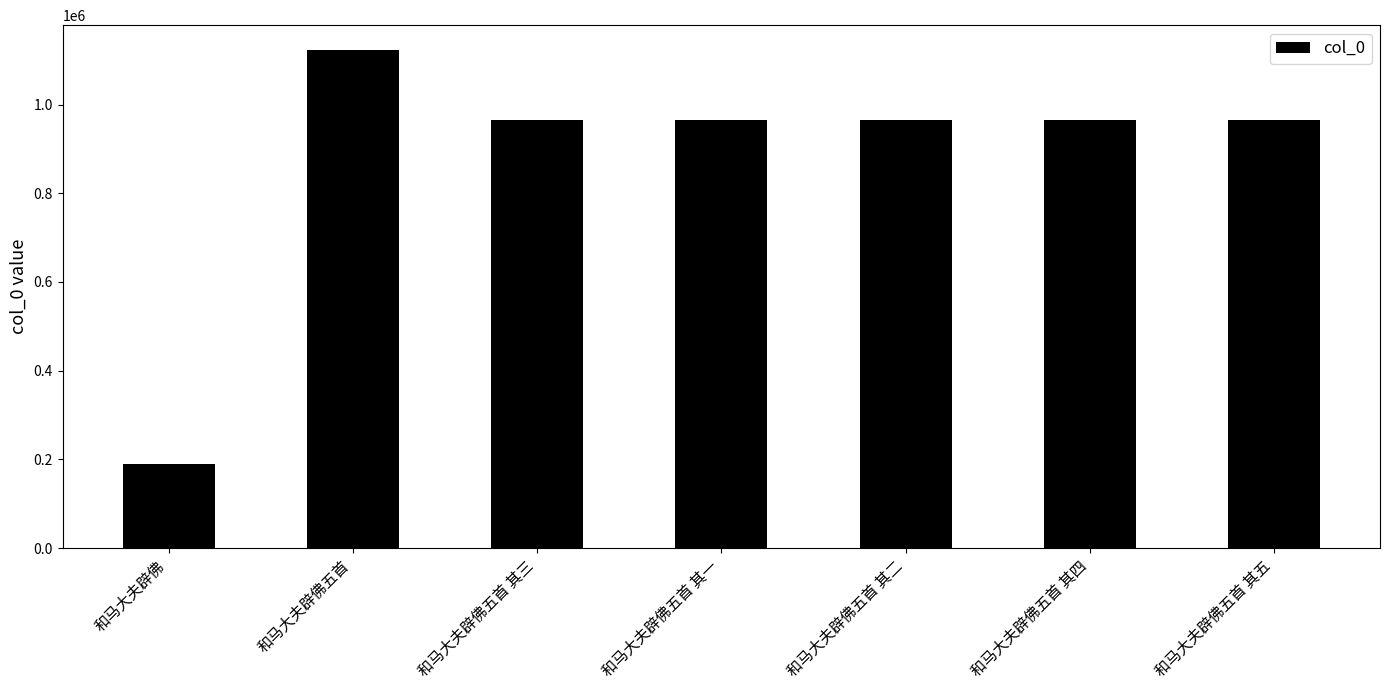

Which label corresponds to the smallest value in the chart?

和马大夫辟佛